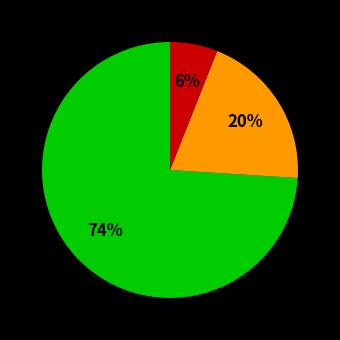

Count the number of slices in the pie.

3